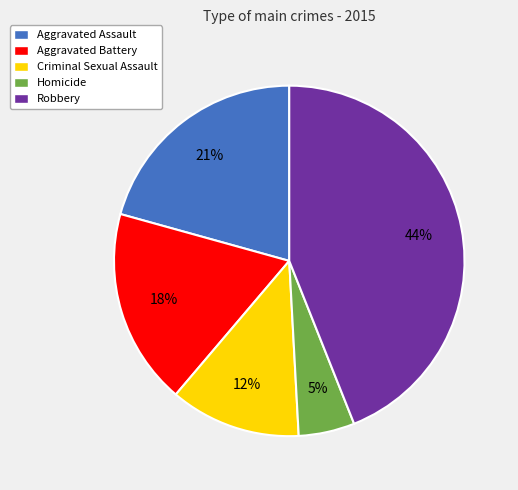

Which category has the biggest portion of the pie?

Robbery